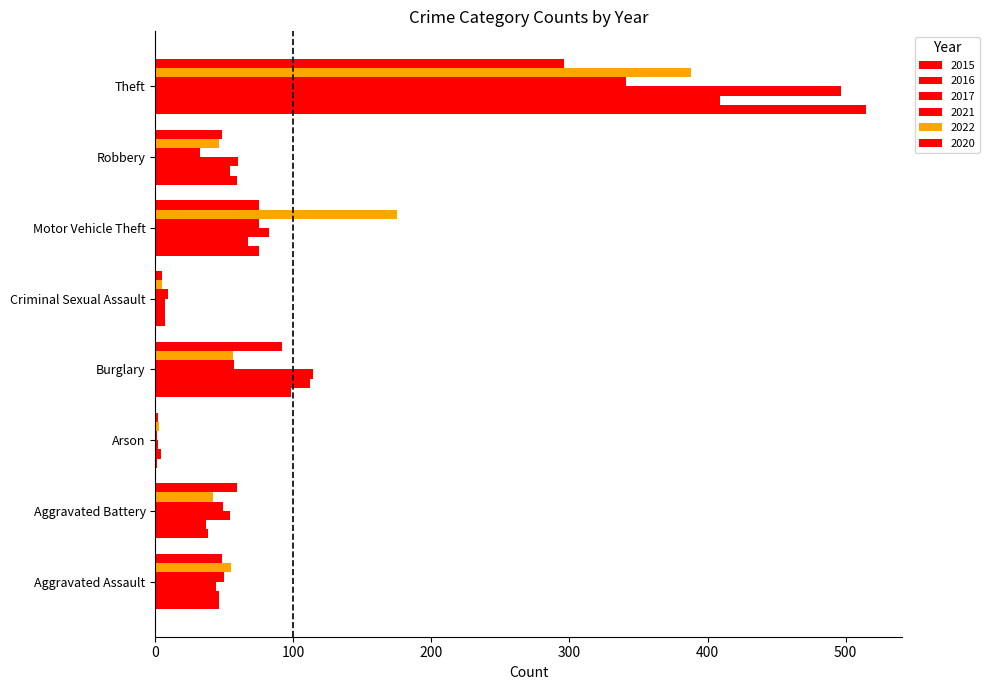

At which category is the sum across all series the highest?

Theft